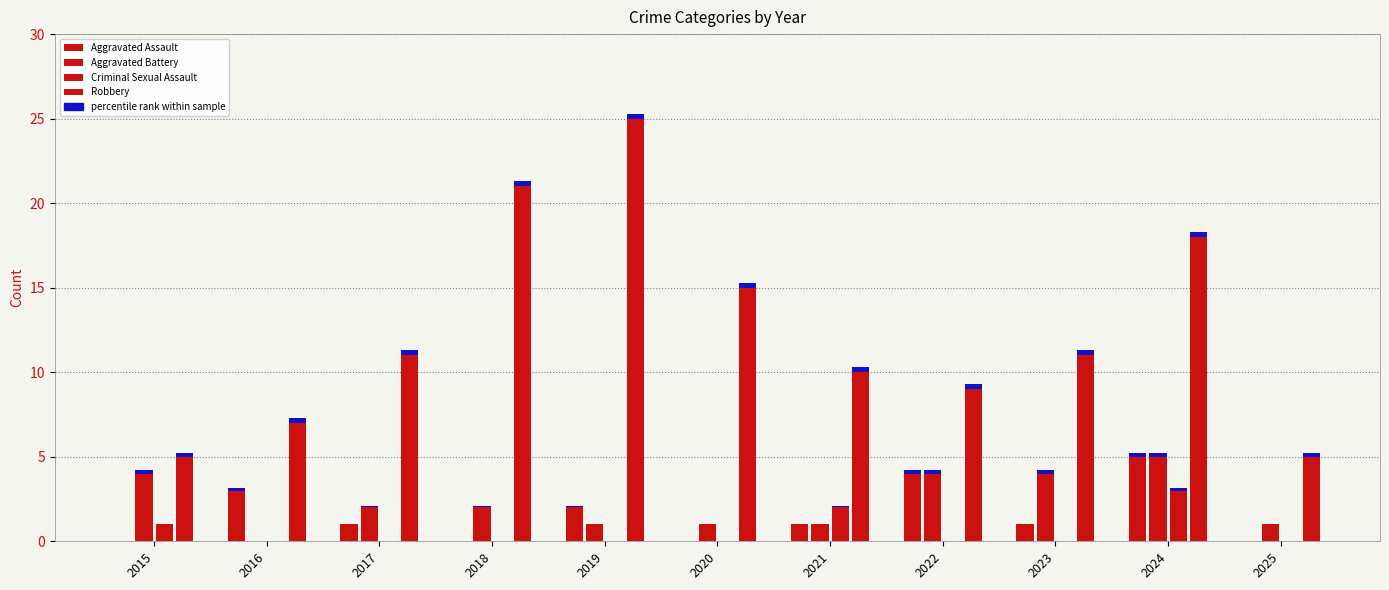

Where is Aggravated Assault nearest to the value 2?

2019